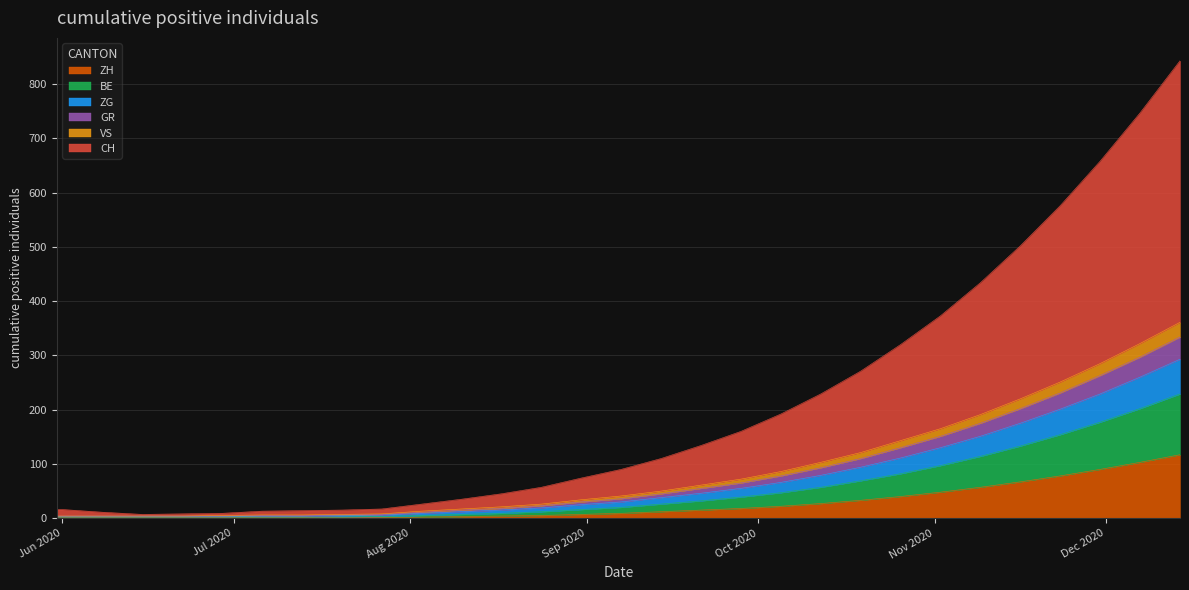

Does the chart display data point markers on the line(s)?

No